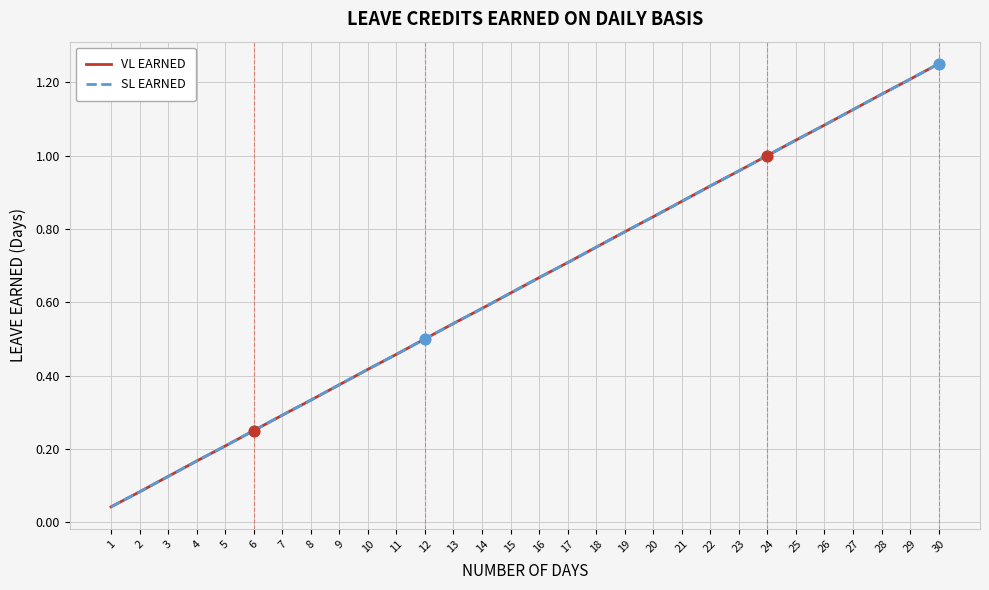

Which series has the largest total across all categories?

VL EARNED